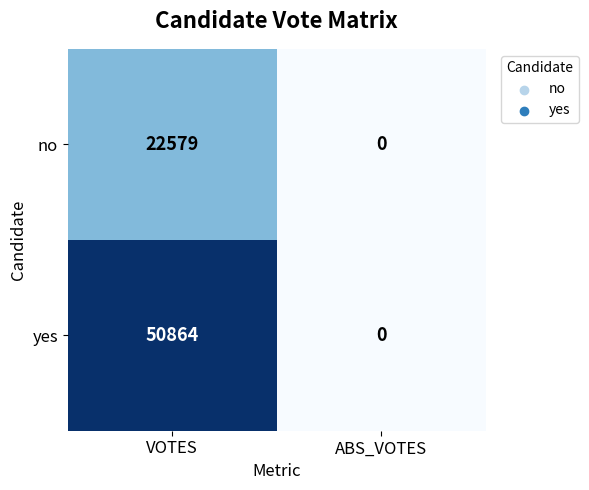

Reading left to right, extract all data points from this chart.

no: 22579	0
yes: 50864	0